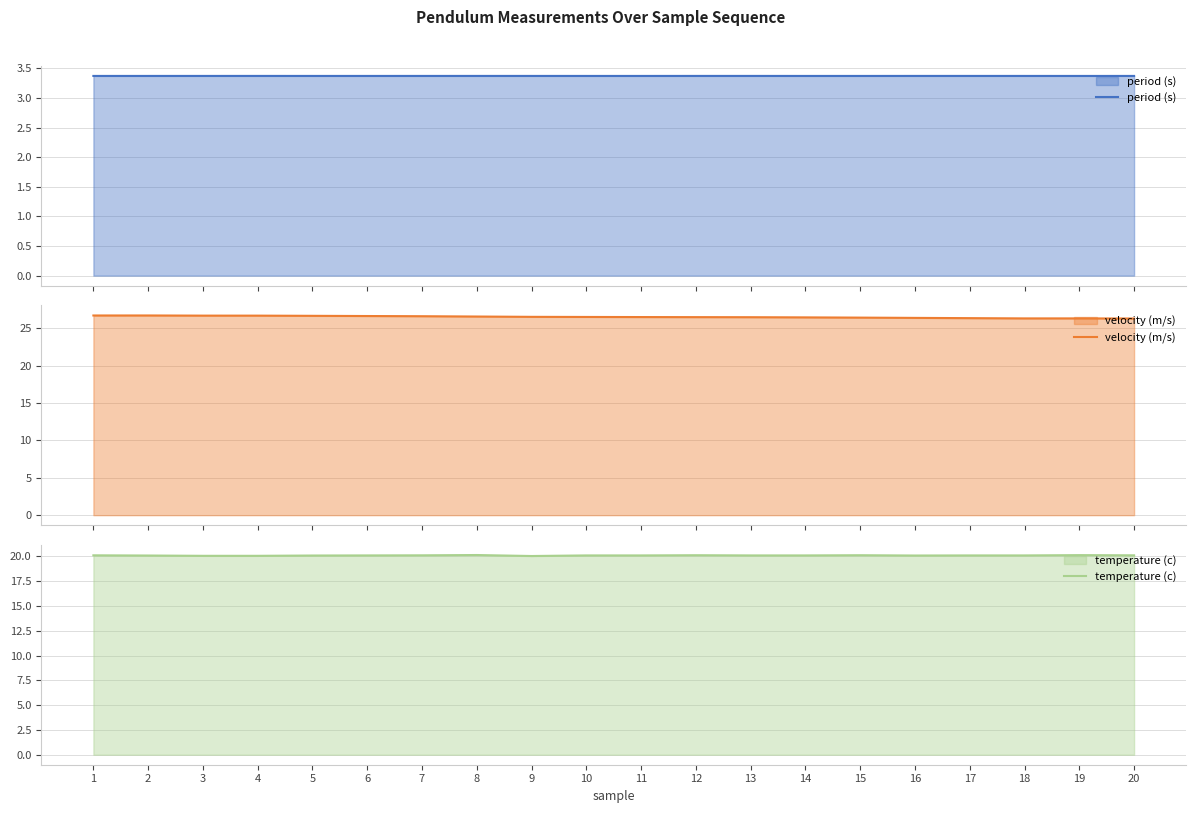

The temperature (c) series shows 20.1 at 20. True or false?

True